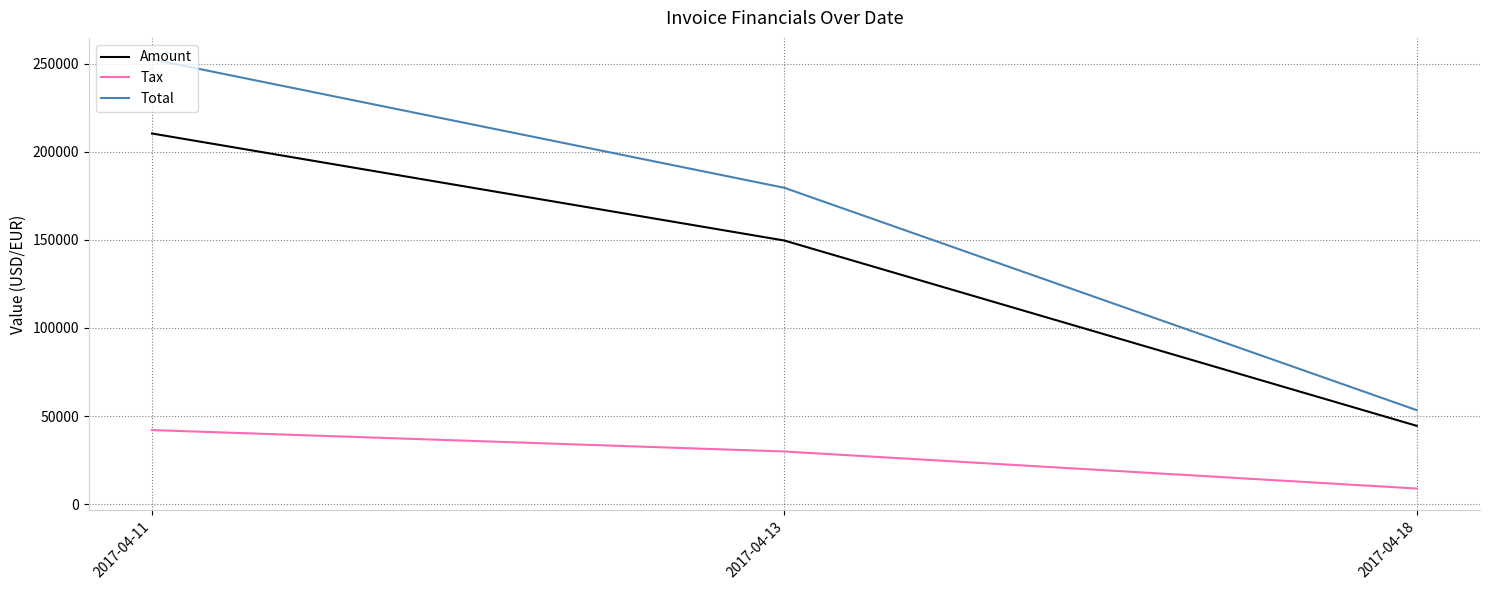

Rank the series by their average value, from highest to lowest.

Total, Amount, Tax